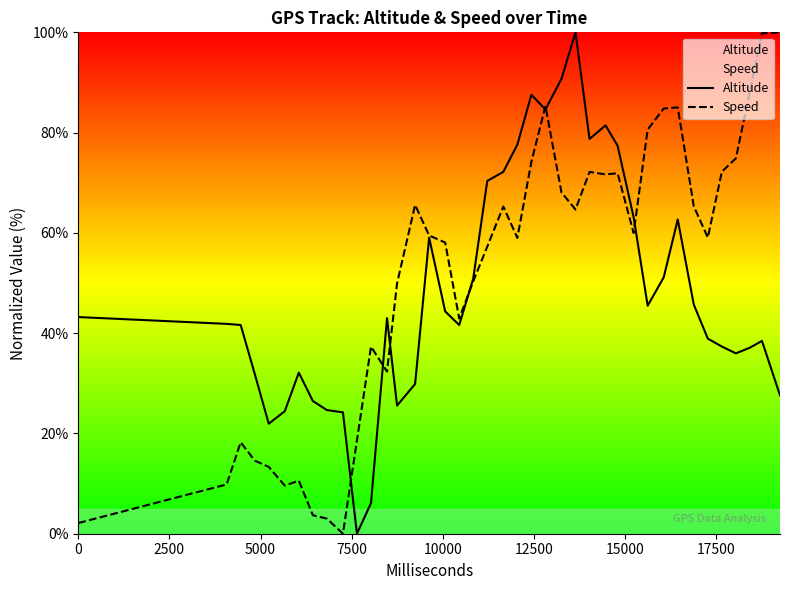

What is the greatest value displayed?

100.0